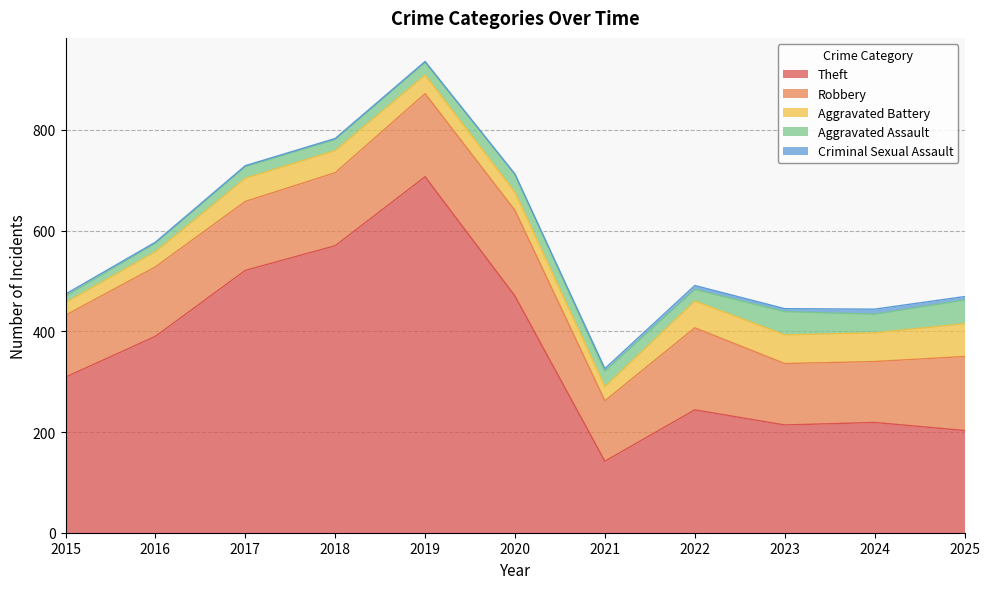

Between 2016 and 2018, which series saw the biggest shift?

Theft